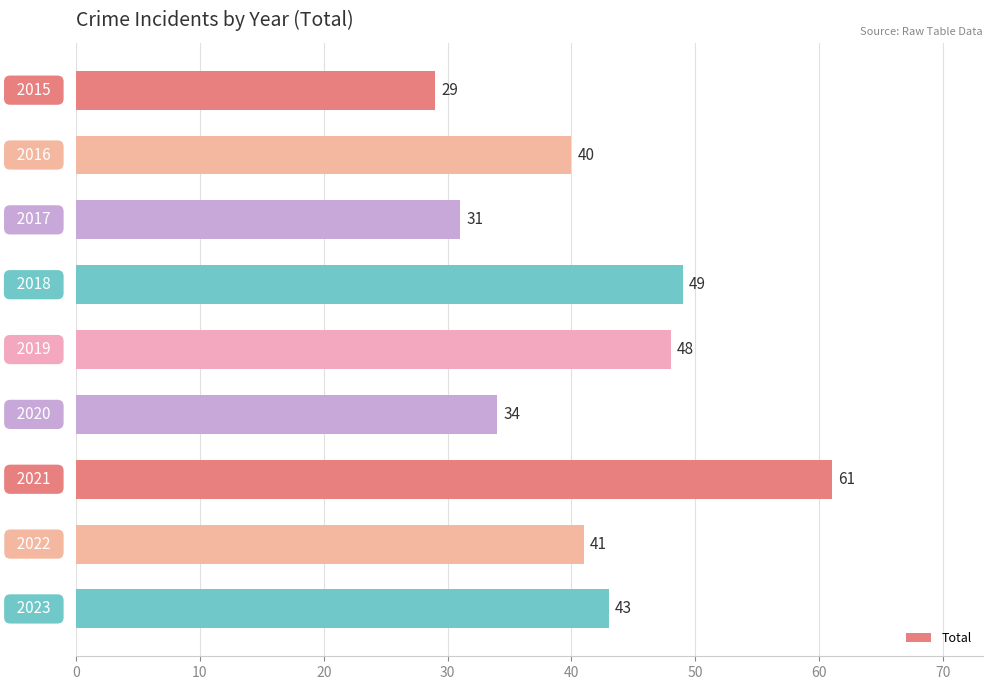

What is the difference between the maximum and minimum values?

32